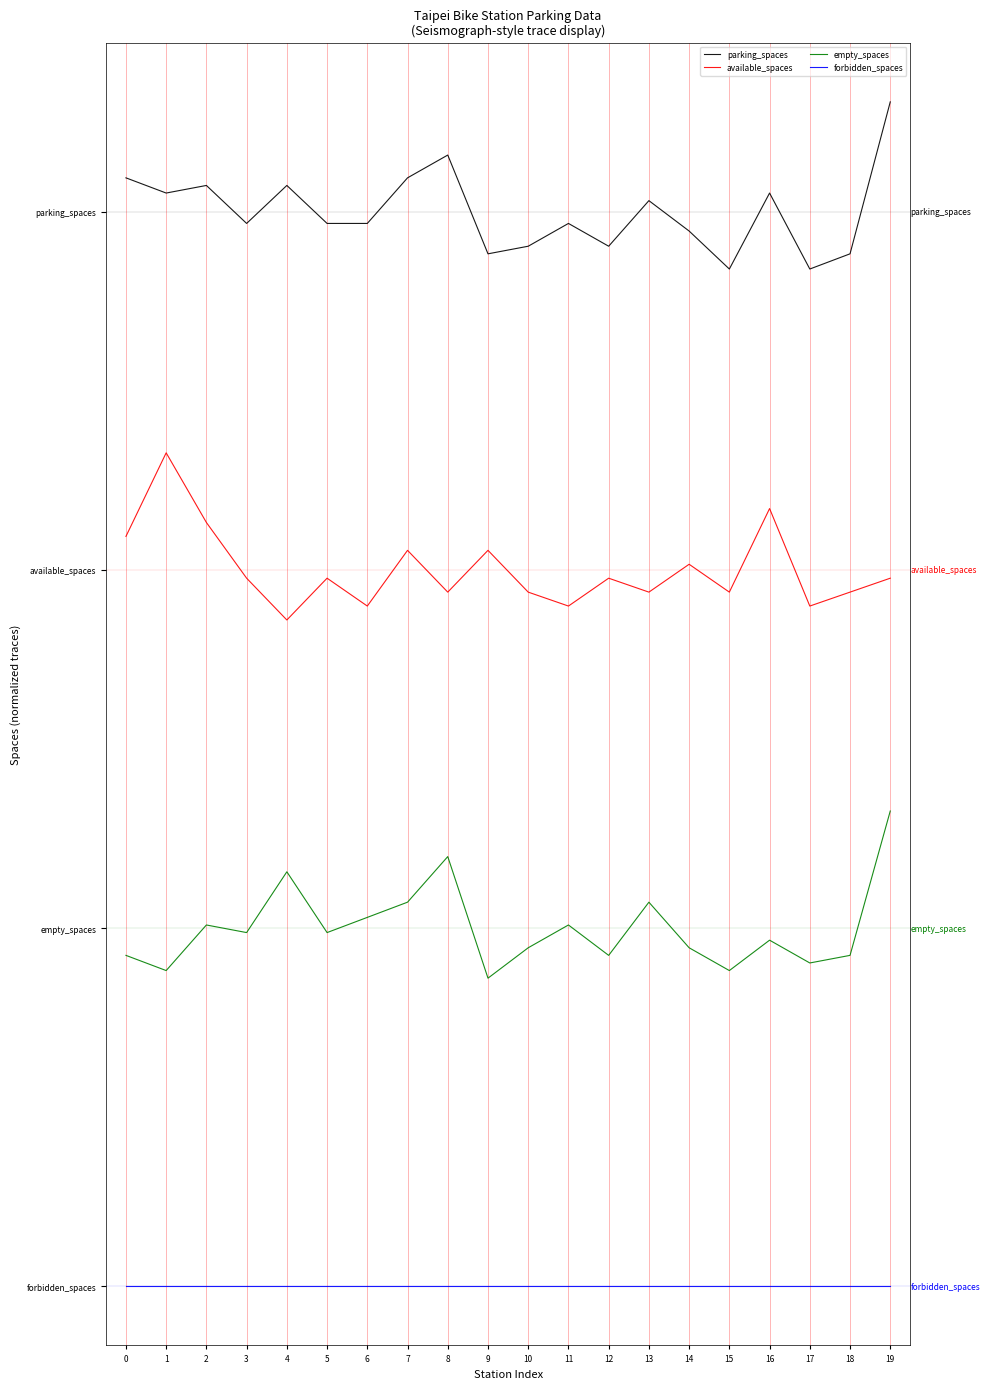

What is the lowest value of the available_spaces series?

22.3